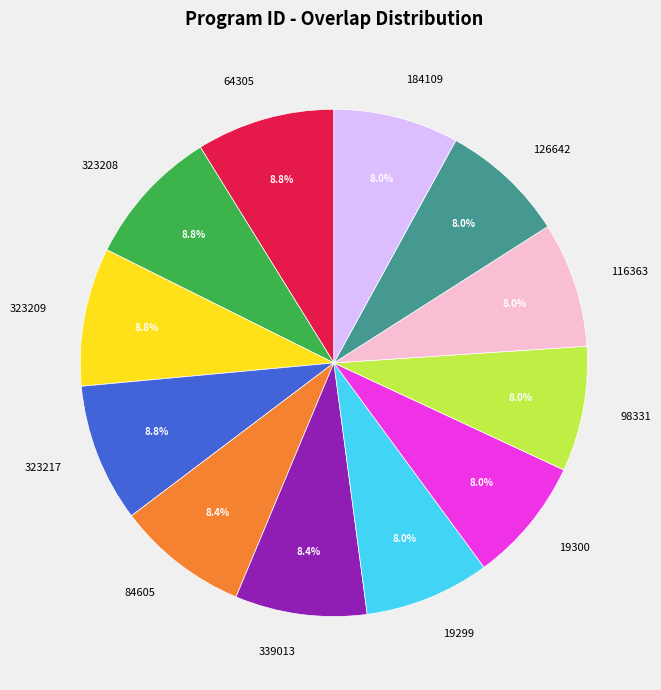

To the nearest percent, what is the average slice percentage?

8%